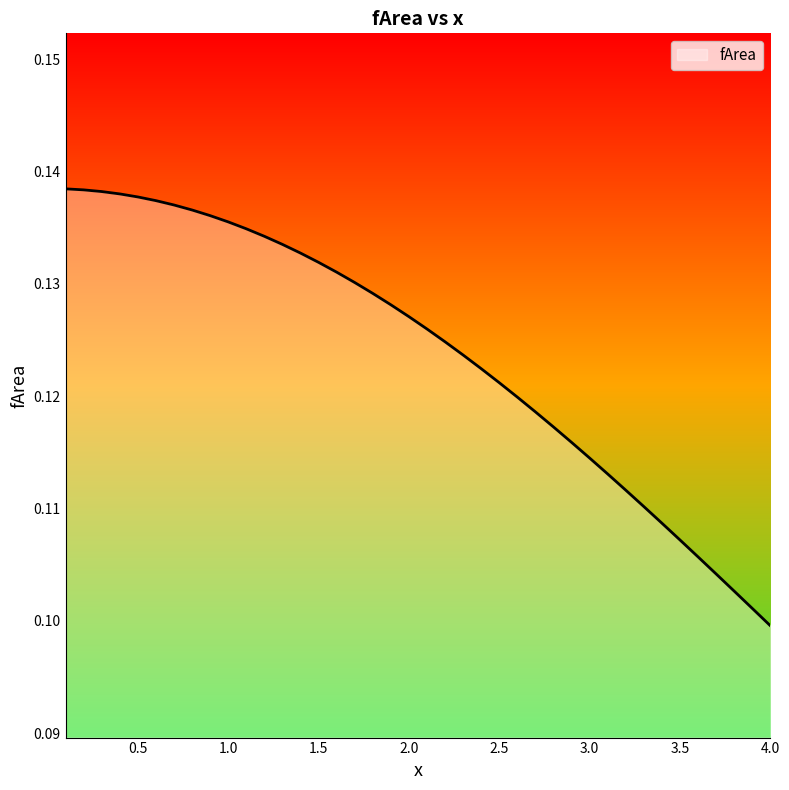

Does the chart have visible grid lines?

No